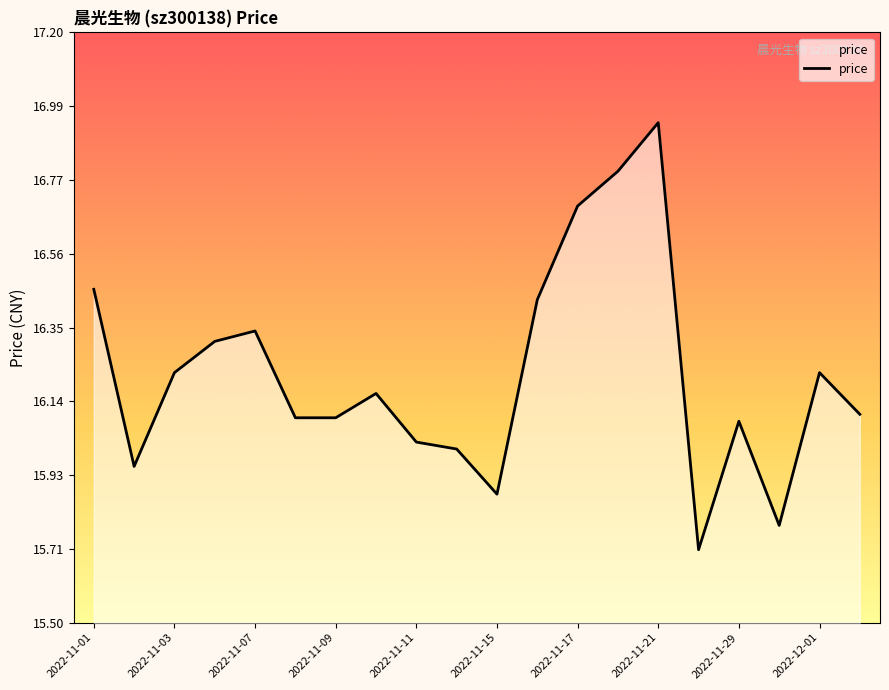

What is the minimum value shown in the chart?

15.7